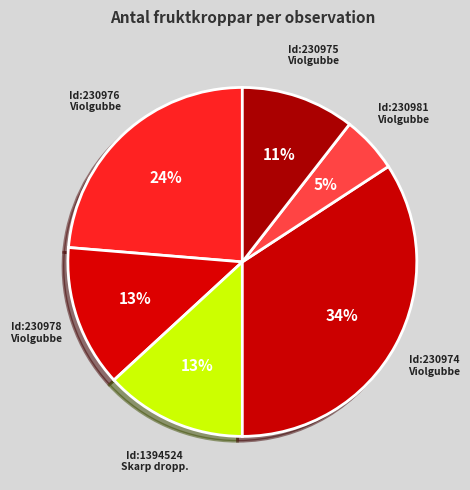

How many slices are in this pie chart?

6